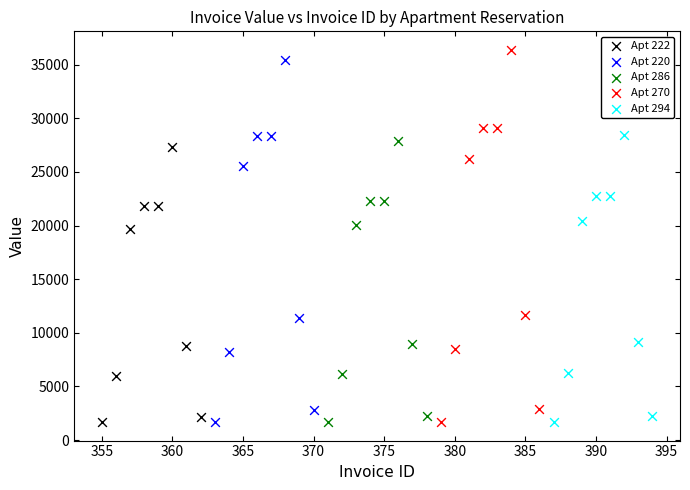

Which series has the largest Y range (max minus min)?

Apt 270